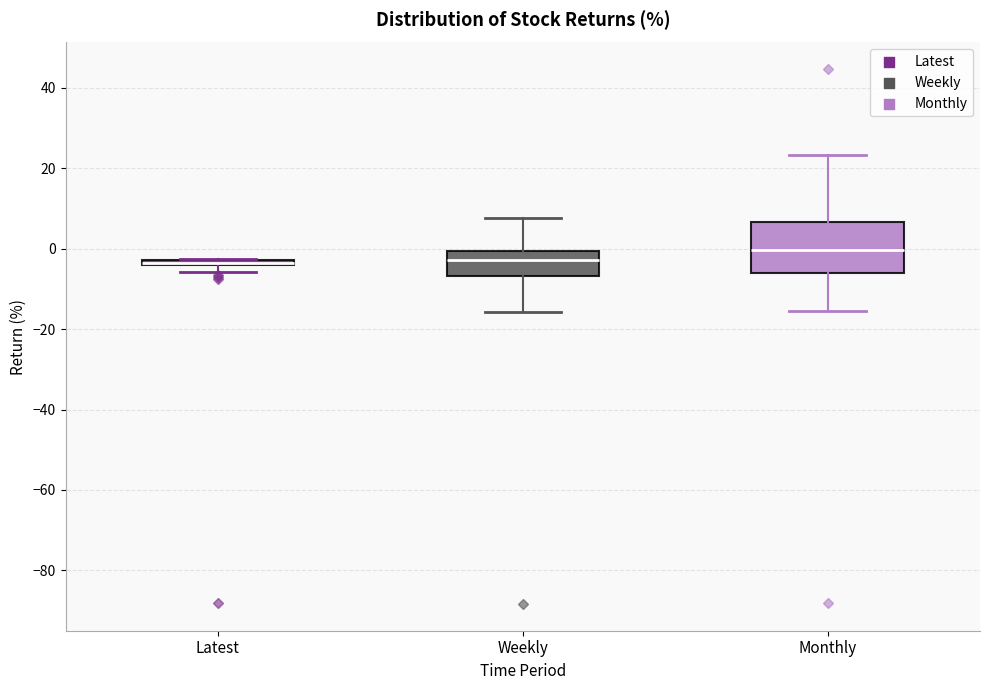

Which box is the tallest, from its lower edge to its upper edge?

Monthly